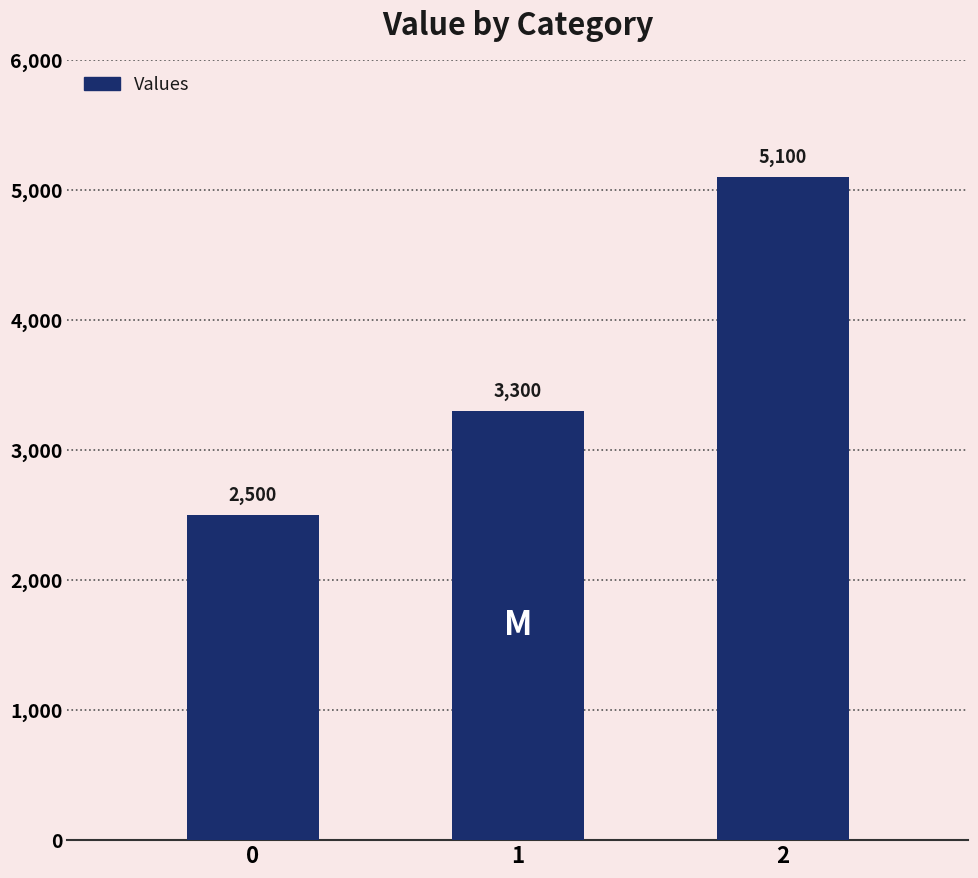

What is the value of the 3rd bar from the left?

5100